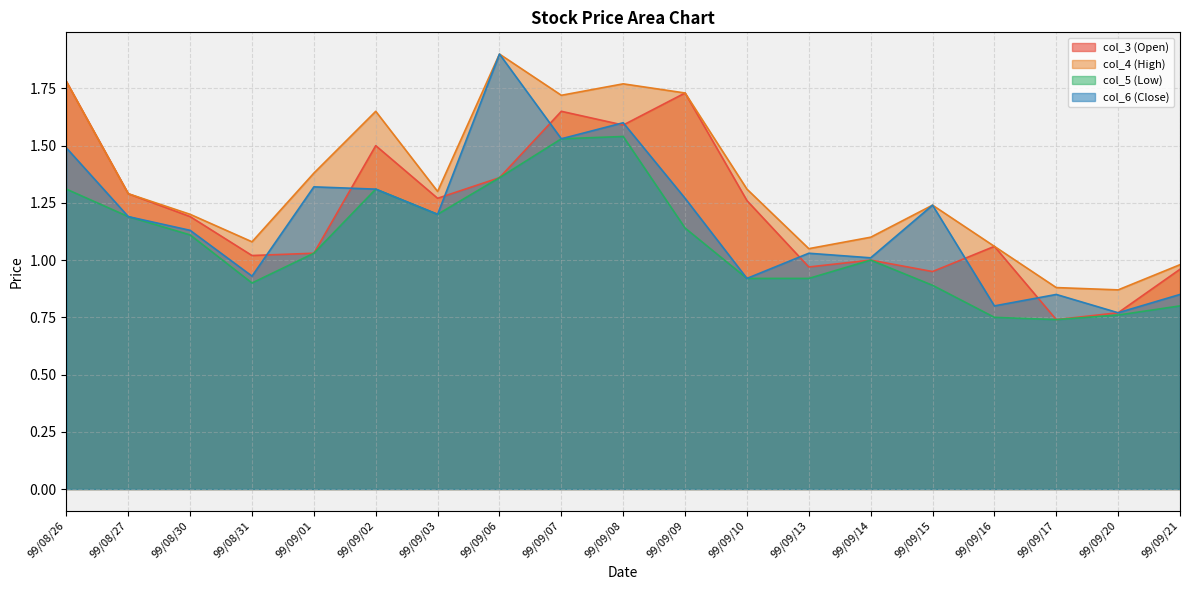

True or false: col_6 has a value of 1.7 at 99/09/13.

False